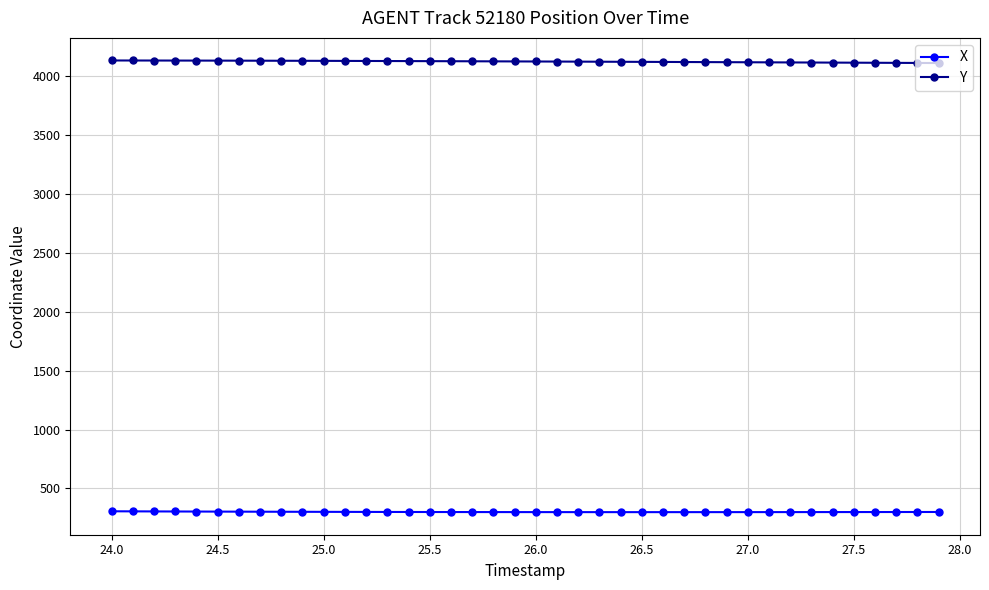

At how many categories does at least one series exceed 960?

40